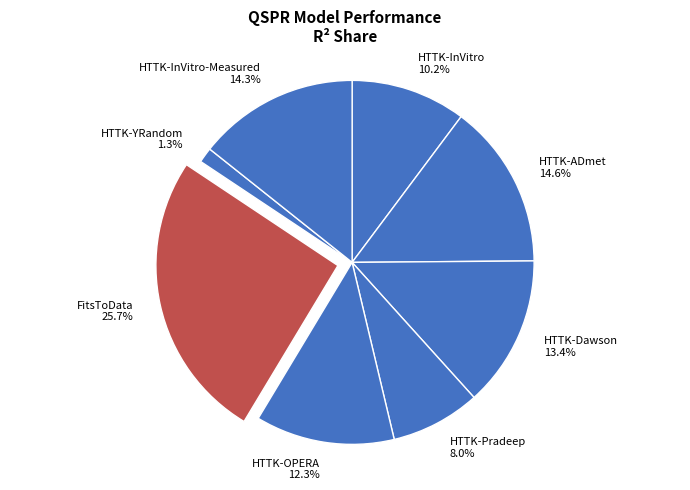

Do HTTK-YRandom 1.3% and FitsToData 25.7% together represent more than half of the pie?

No